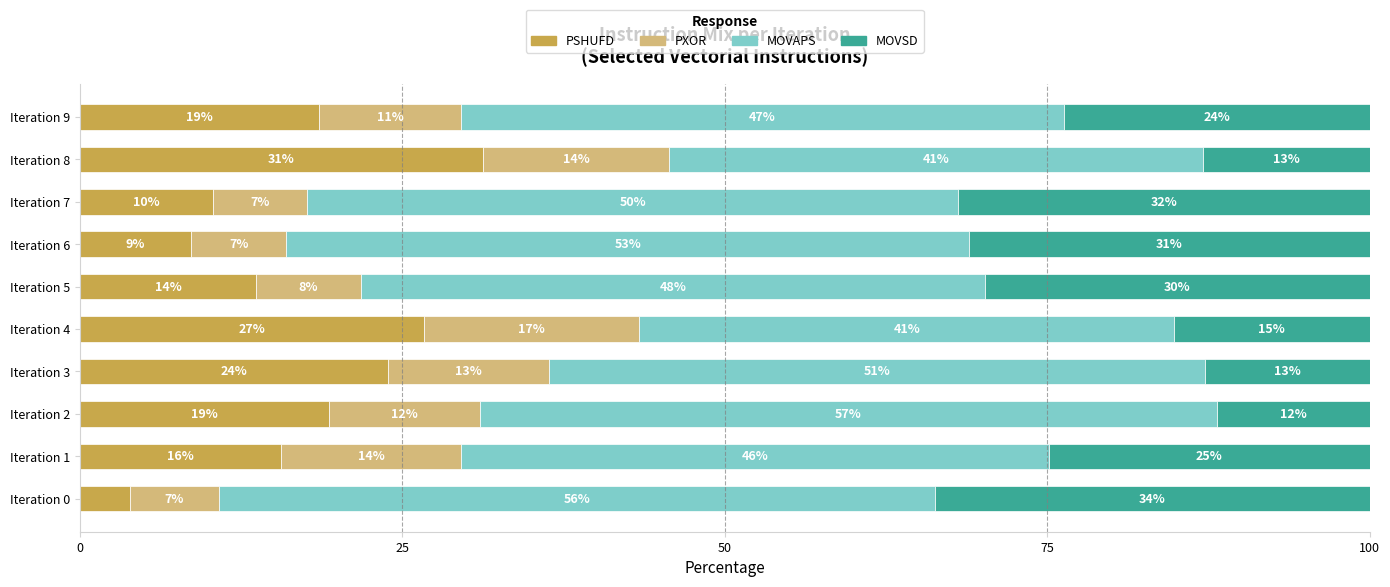

What are all the series names shown in the legend?

PSHUFD, PXOR, MOVAPS, MOVSD